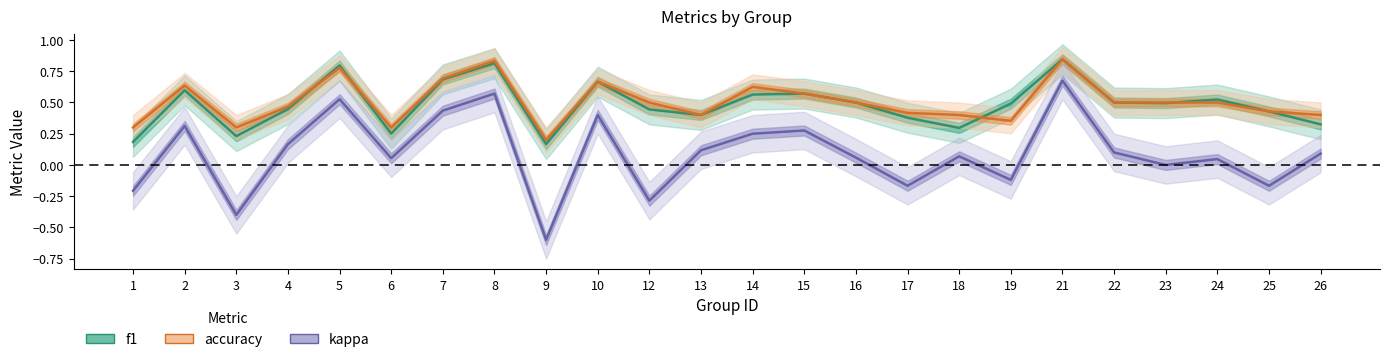

Is it true that f1 equals 0.1 at 14?

False